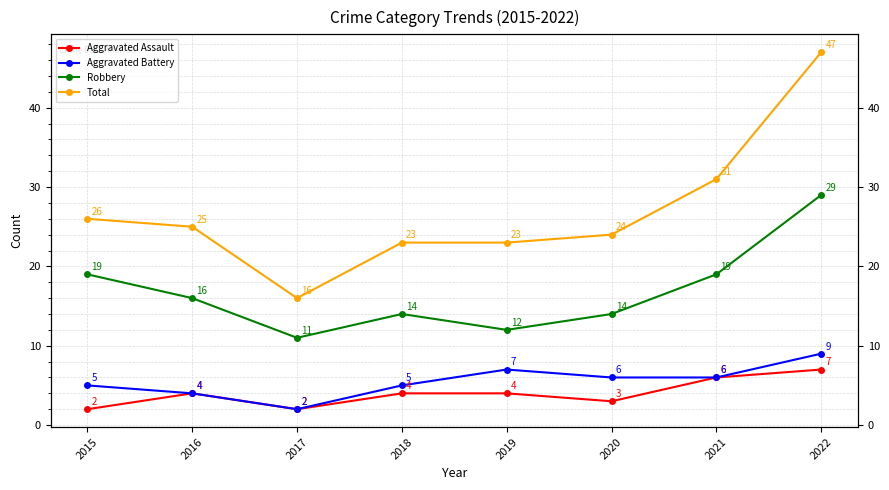

Count the number of categories in the chart.

8